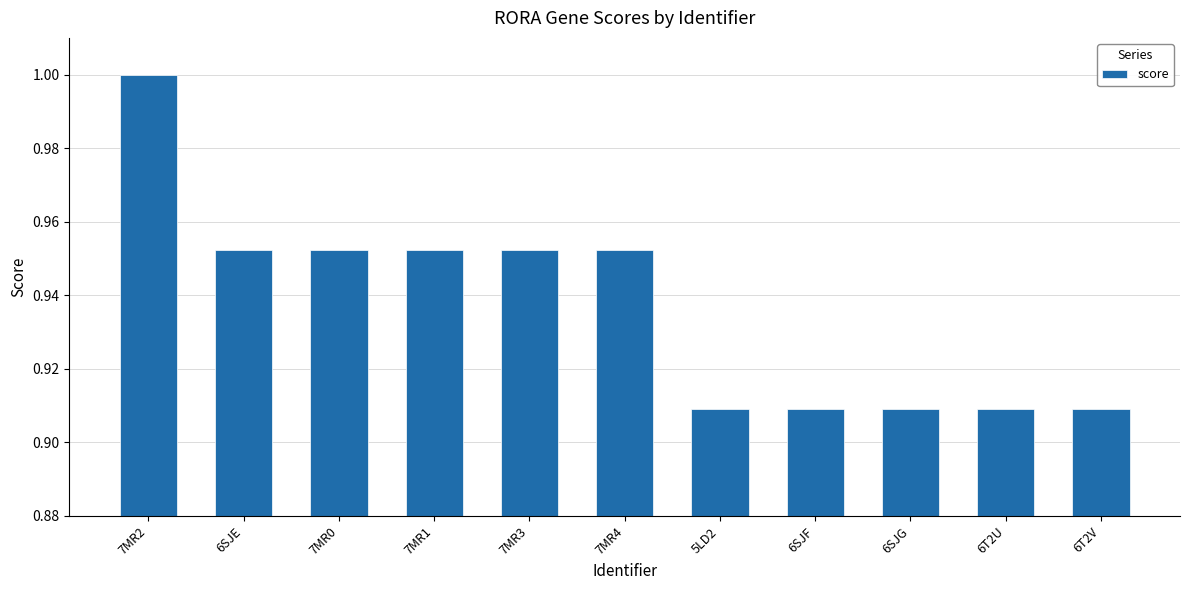

How many categories are shown in the chart?

11